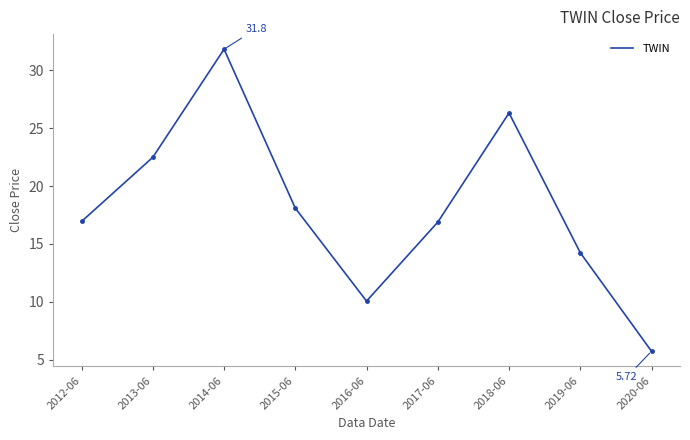

What is the difference between the maximum and minimum values?

26.1